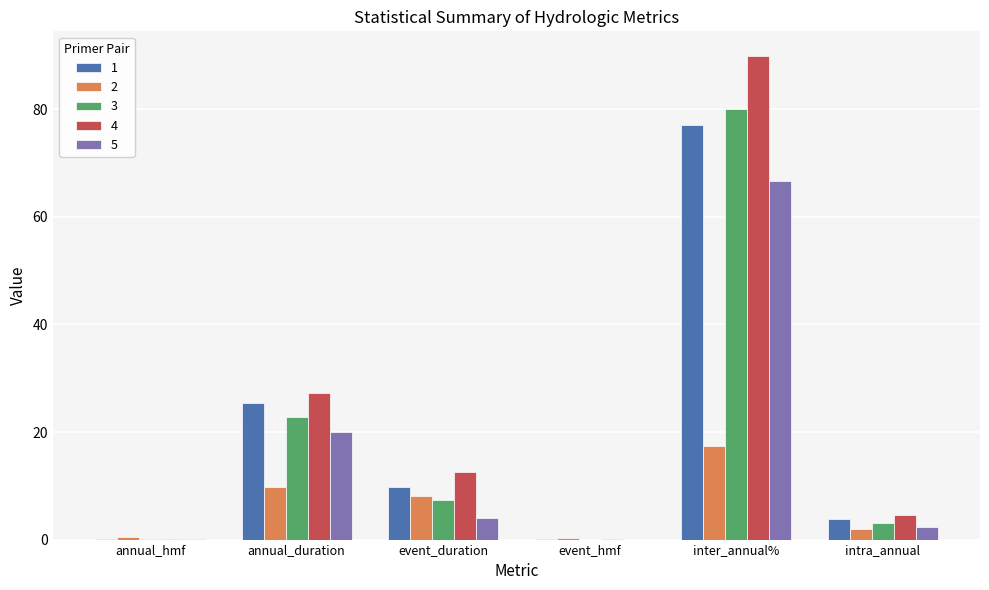

True or false: 4 has a value of 4.6 at intra_annual.

True